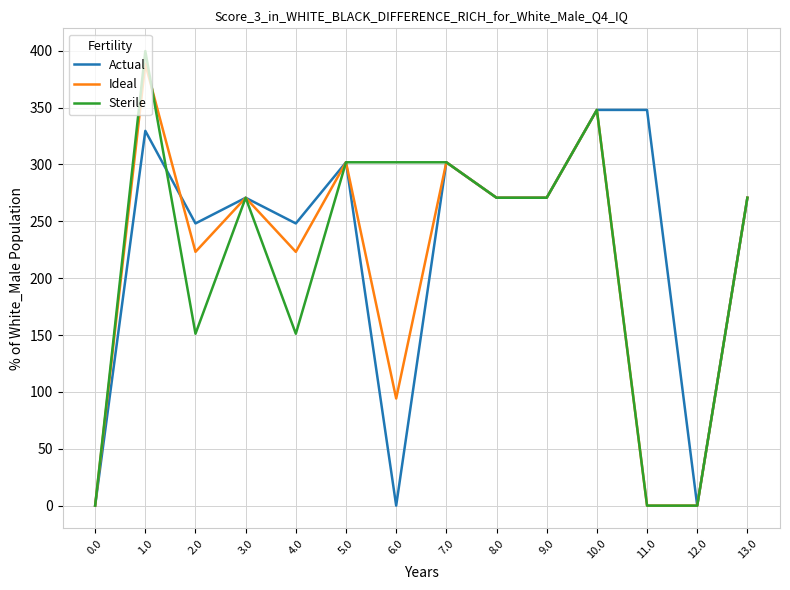

True or false: Sterile has more than 2 interior local peaks.

True